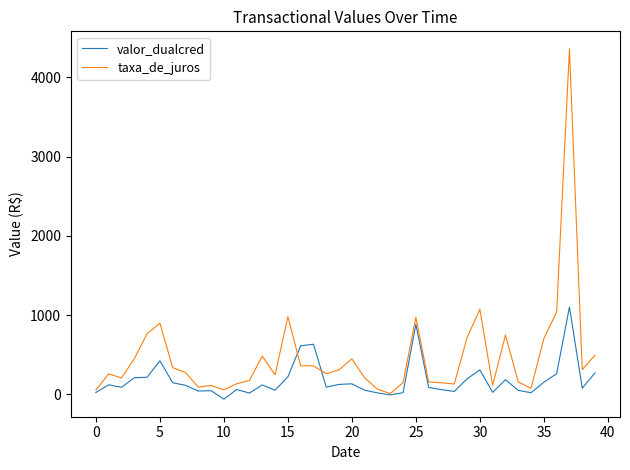

Which series has the widest spread of values?

taxa_de_juros